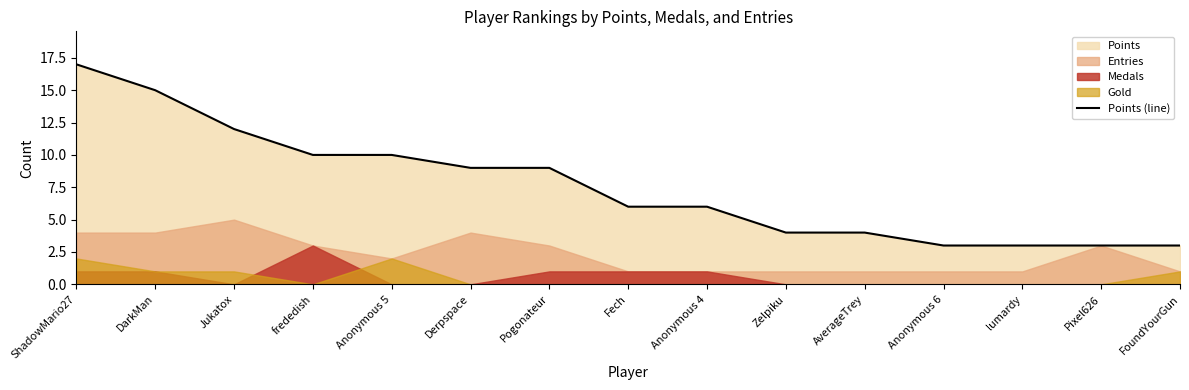

What is the average value?

8